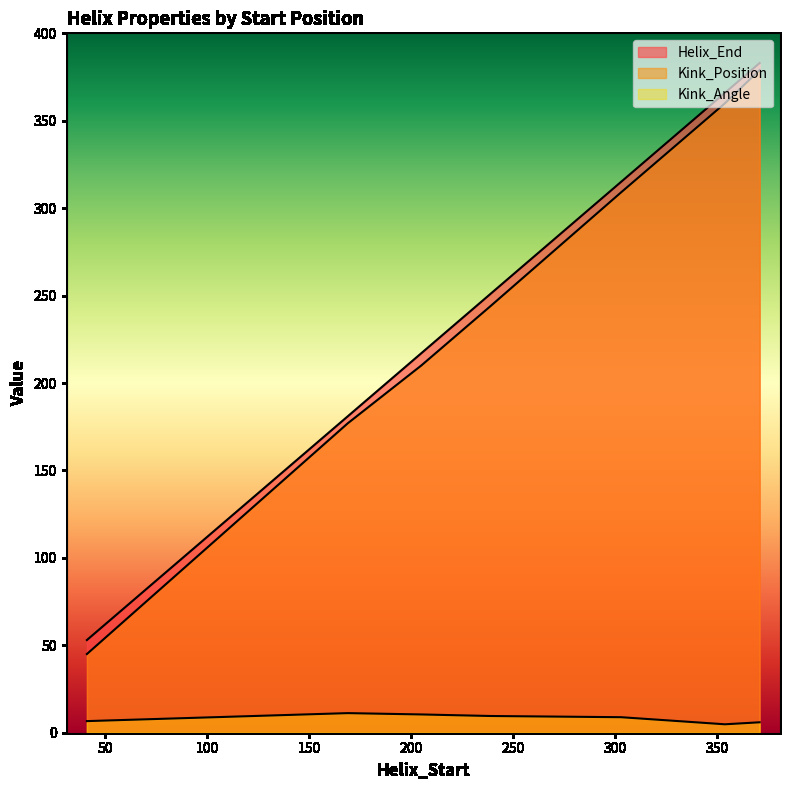

What is the lowest value of the Kink_Position series?

45.0